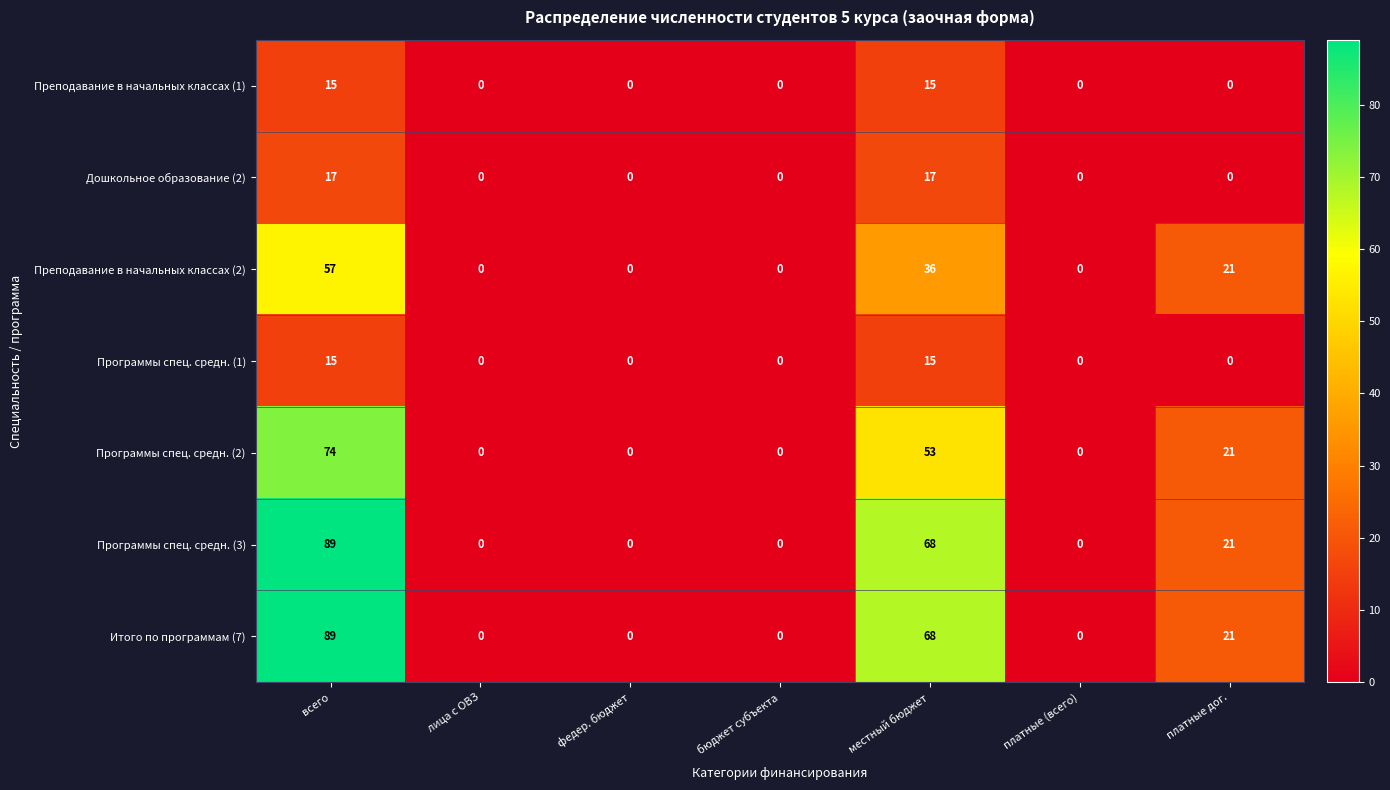

What is the sum of all Преподавание в начальных классах (2) values?

114